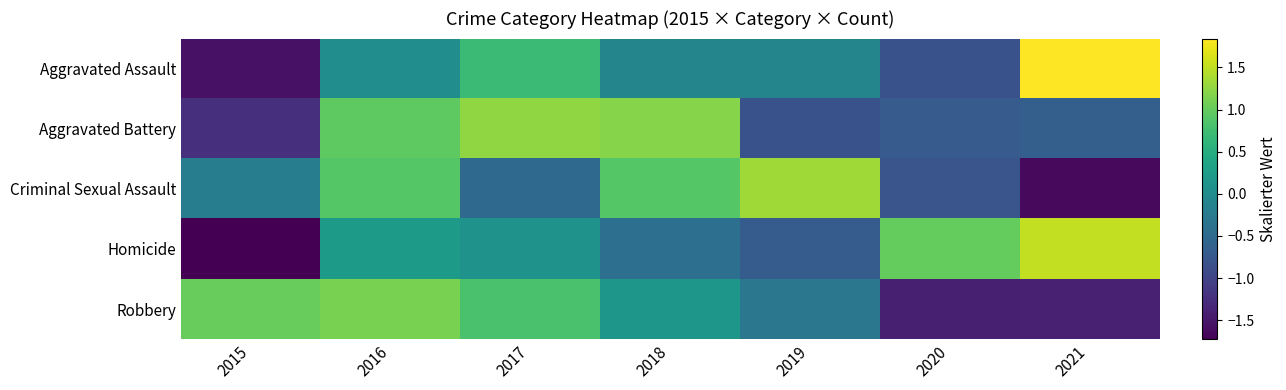

At how many categories does at least one series exceed 1?

7